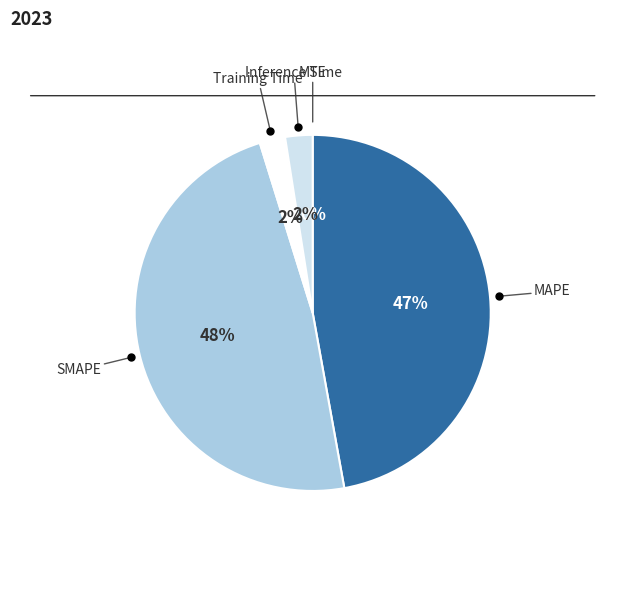

Does Training Time represent more than half of the total?

No